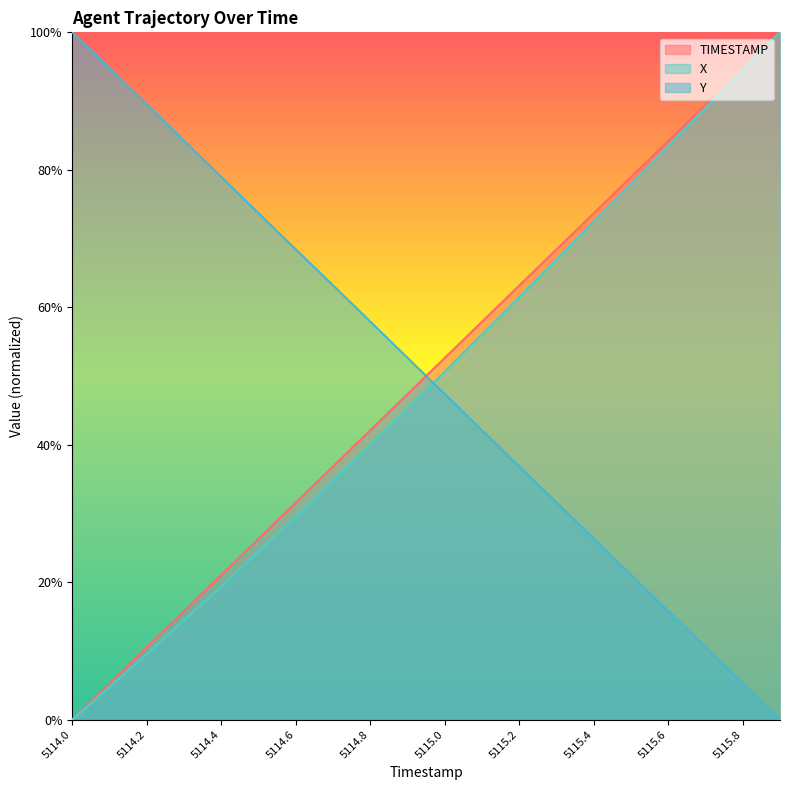

At how many categories does at least one series exceed 0?

20